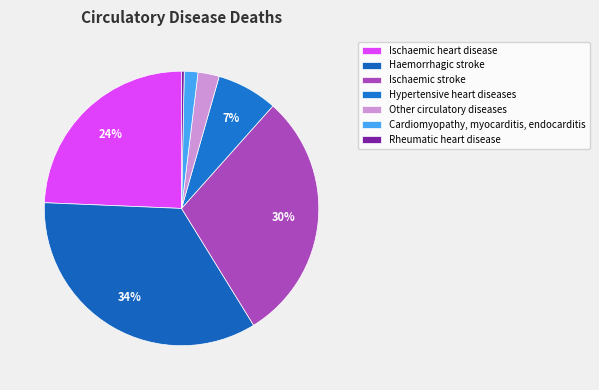

Rank the categories by value from lowest to highest.

Rheumatic heart disease, Cardiomyopathy, myocarditis, endocarditis, Other circulatory diseases, Hypertensive heart diseases, Ischaemic heart disease, Ischaemic stroke, Haemorrhagic stroke